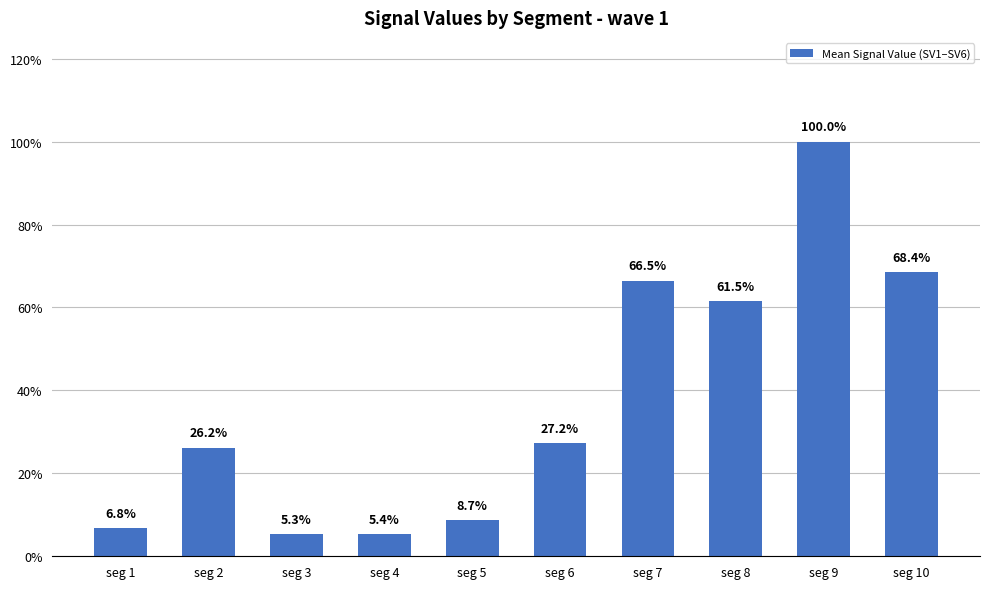

List the labels in order of value, smallest first.

seg 3, seg 4, seg 1, seg 5, seg 2, seg 6, seg 8, seg 7, seg 10, seg 9